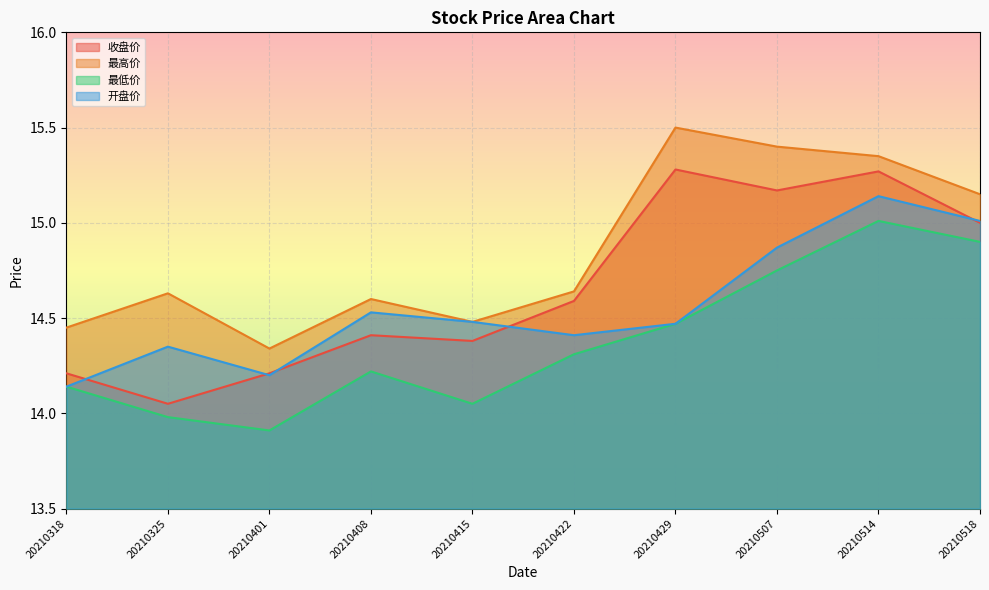

What is the total value across all series at 20210325?

57.0